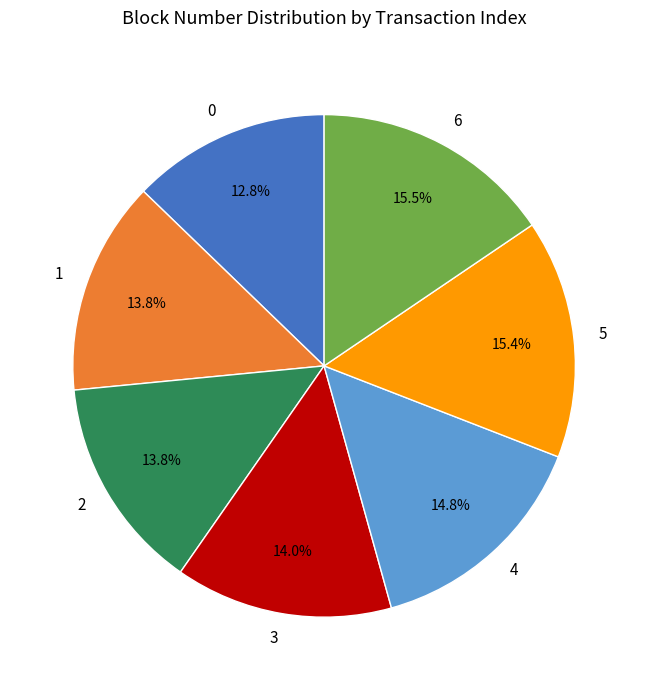

Is there any slice that represents more than half of the pie?

No